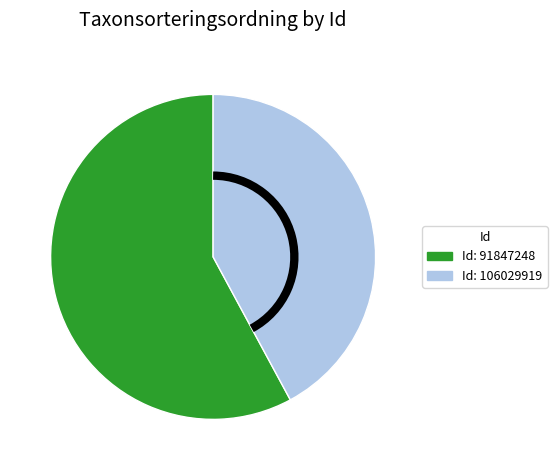

True or false: Id: 91847248 accounts for 58% of the total.

True